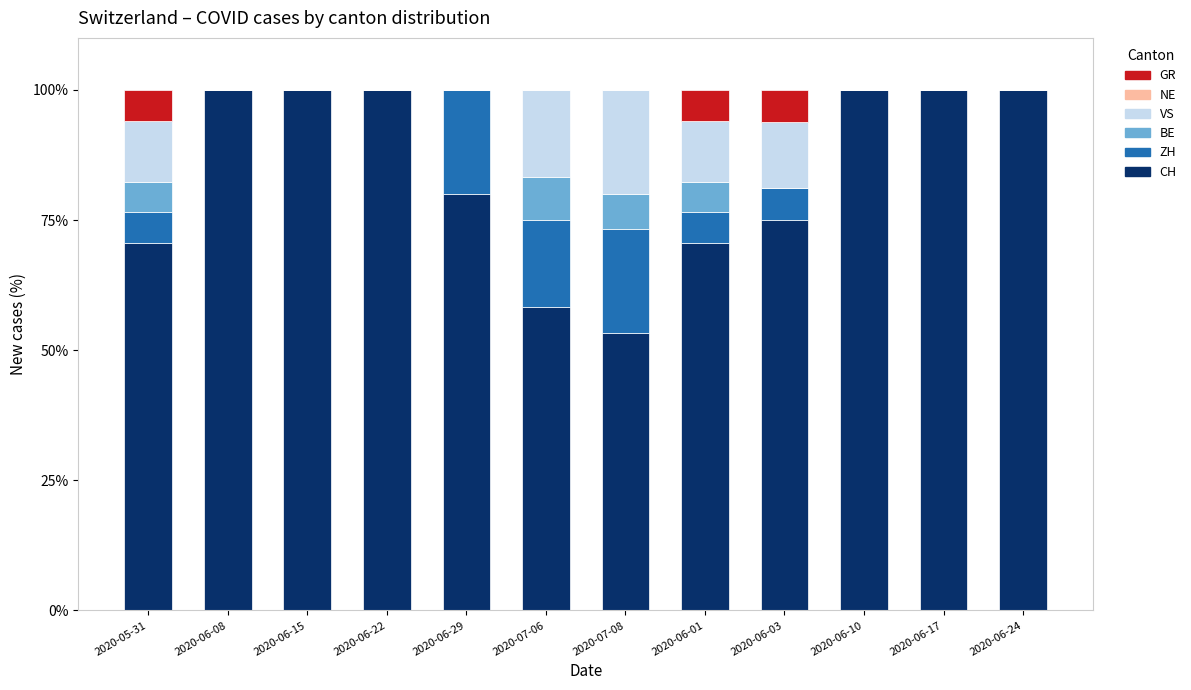

What is the total value across all series at 2020-06-22?

100.0